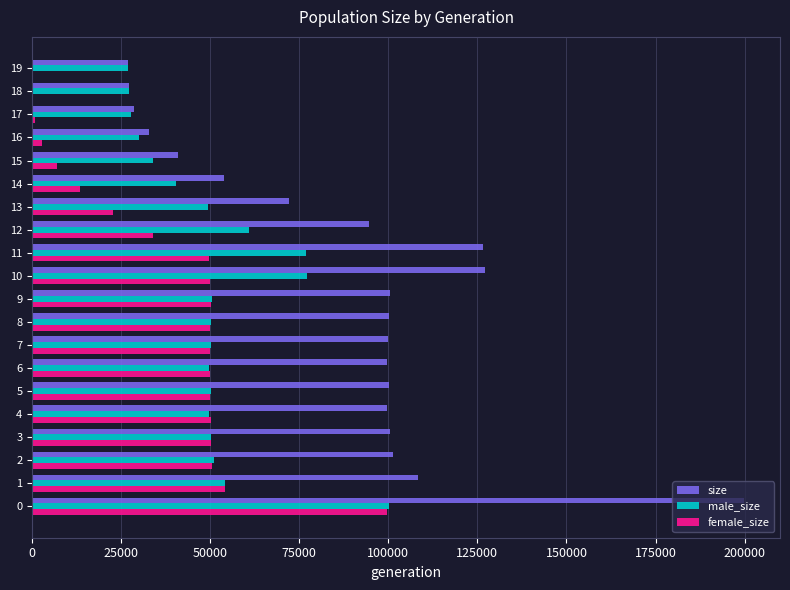

Between 1 and 16, which series saw the biggest shift?

size